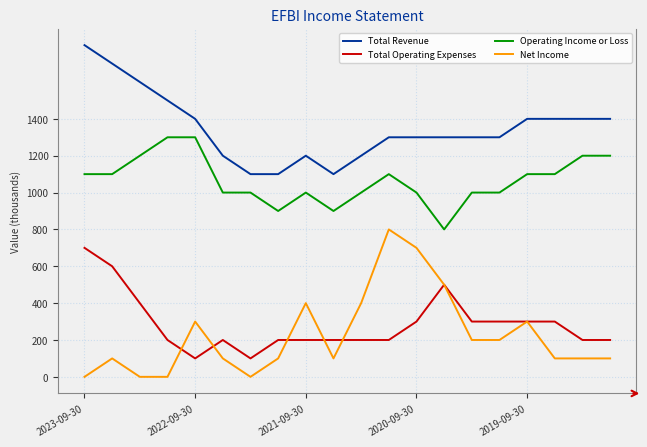

Count the number of data series in this chart.

4